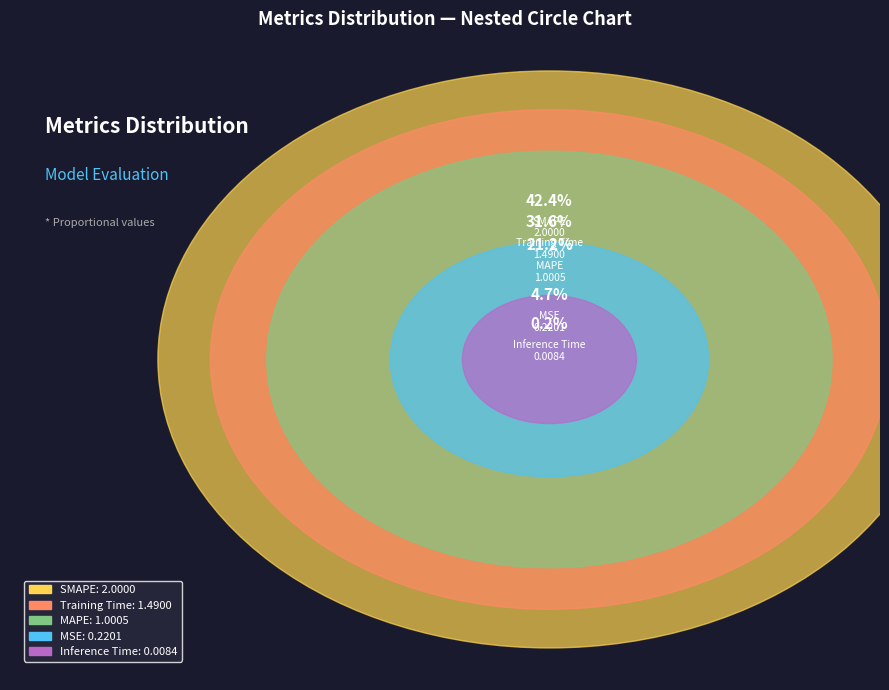

Which slice is the largest?

SMAPE